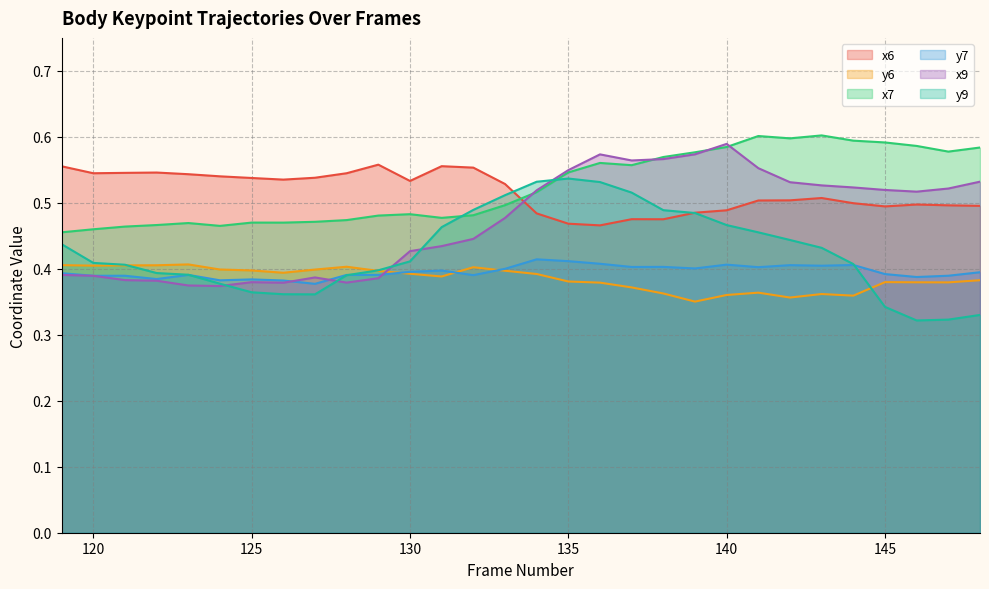

What is the average value of the y9 series?

0.4